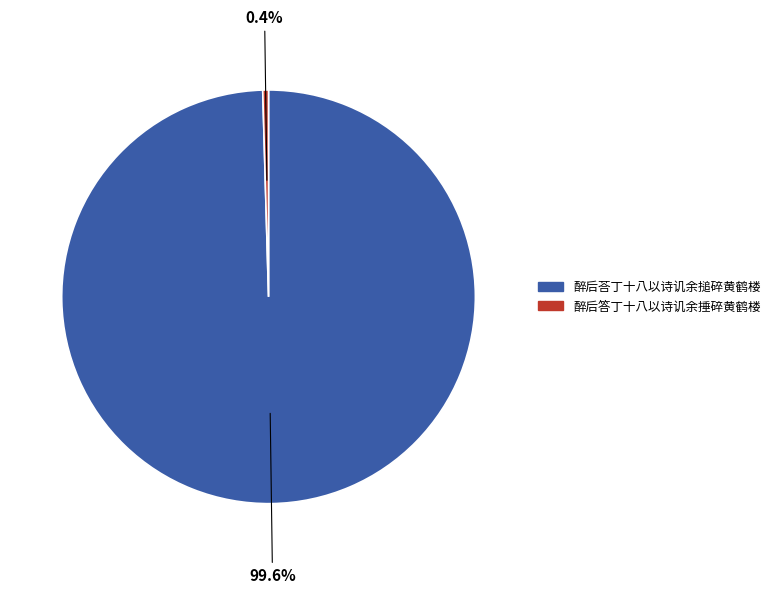

Is 醉后荅丁十八以诗讥余搥碎黄鹤楼 the majority of the pie?

Yes